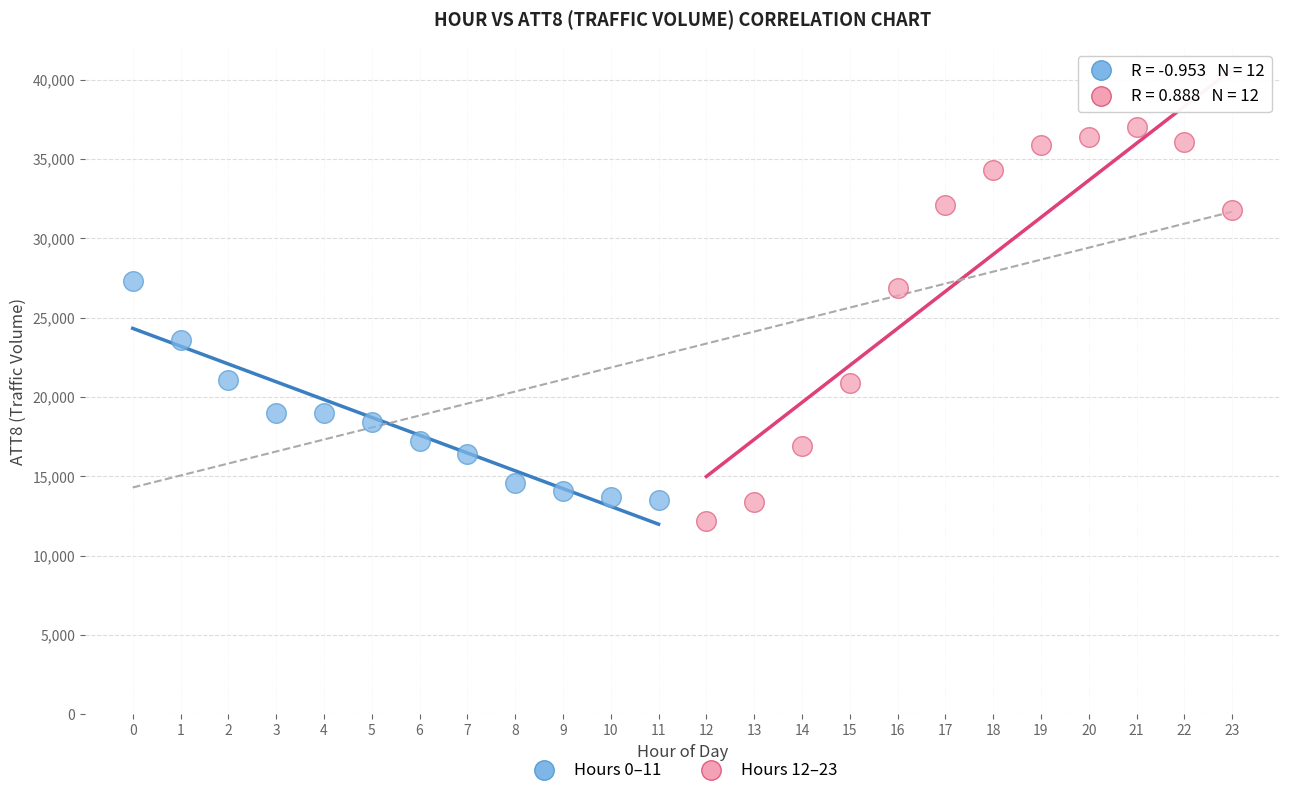

Which series reaches the maximum Y coordinate?

Hours 12–23